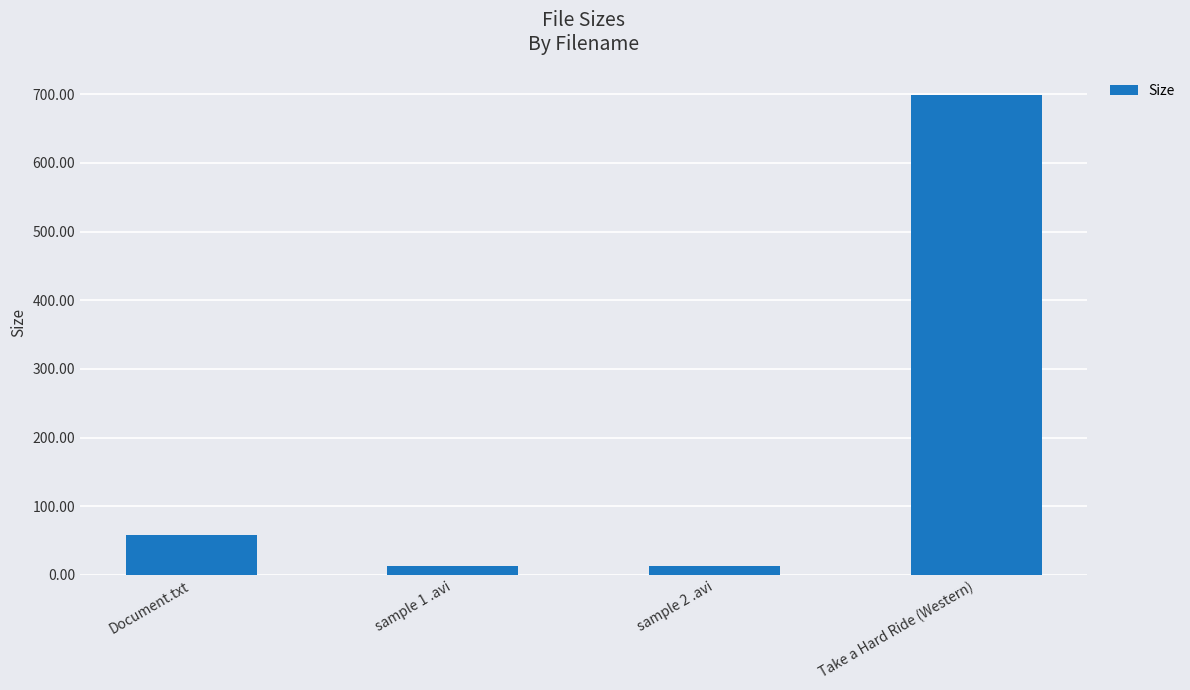

The chart shows a value of 158.6 at Take a Hard Ride (Western). True or false?

False